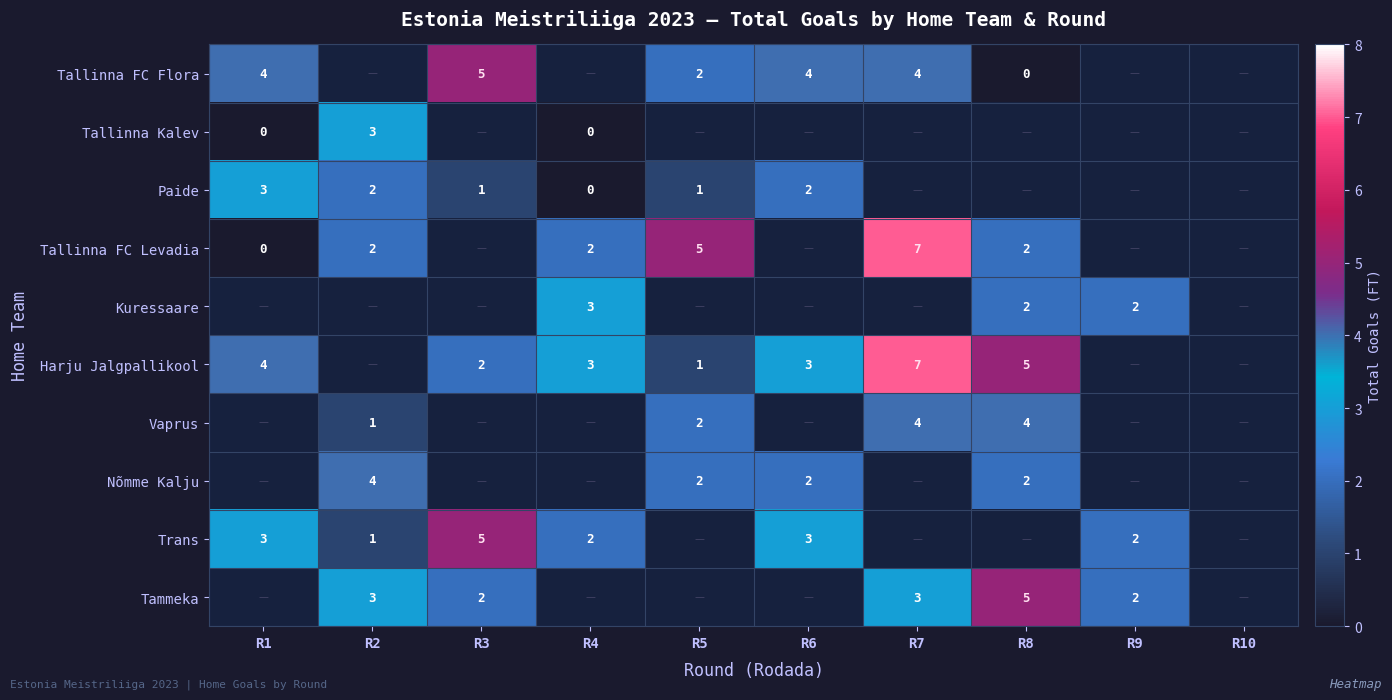

The value of Tammeka at R7 is 4. True or false?

False